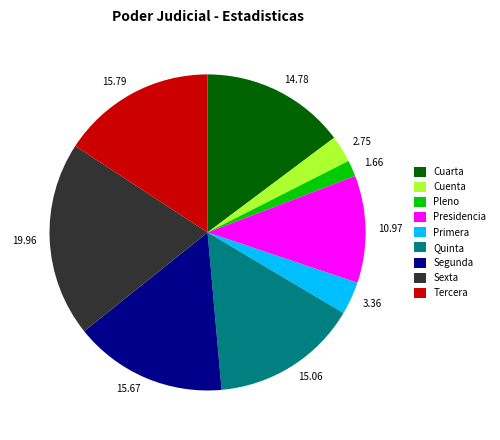

Does Quinta account for over 50% of the chart?

No